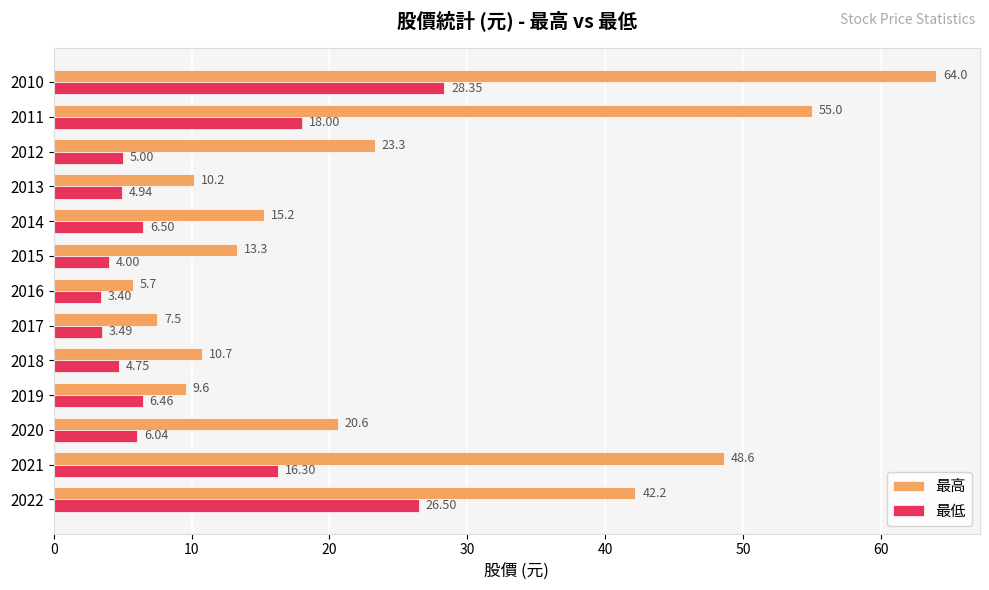

At how many categories does at least one series exceed 9?

11